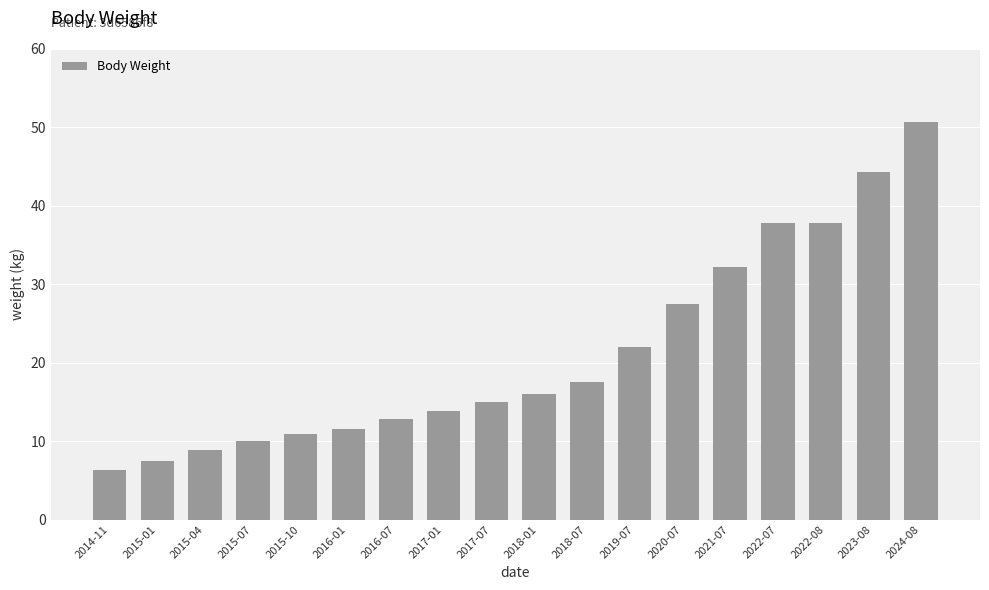

What is the sum of the values at 2016-07 and 2018-01?

28.8